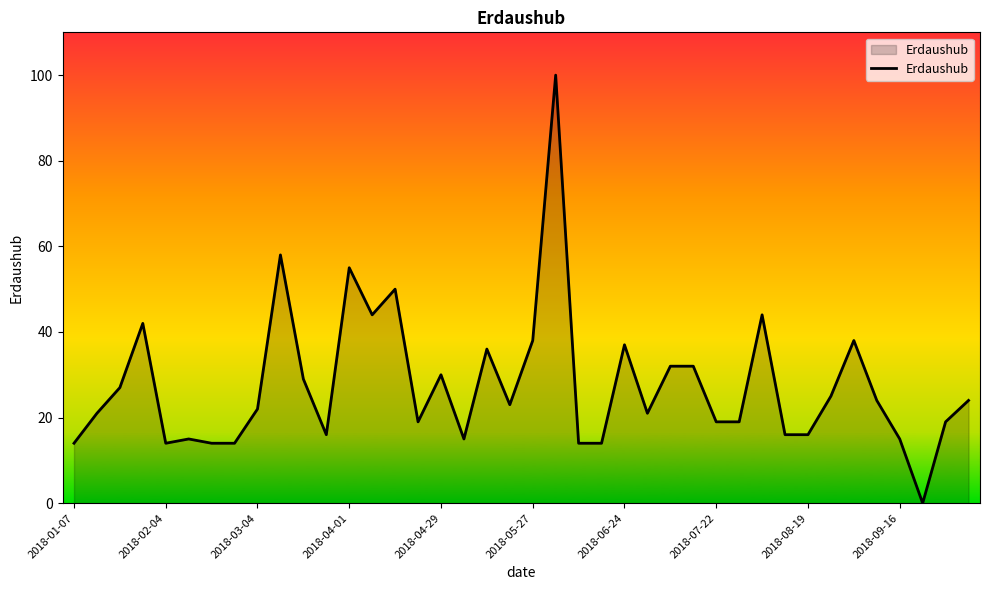

What is the greatest value displayed?

100